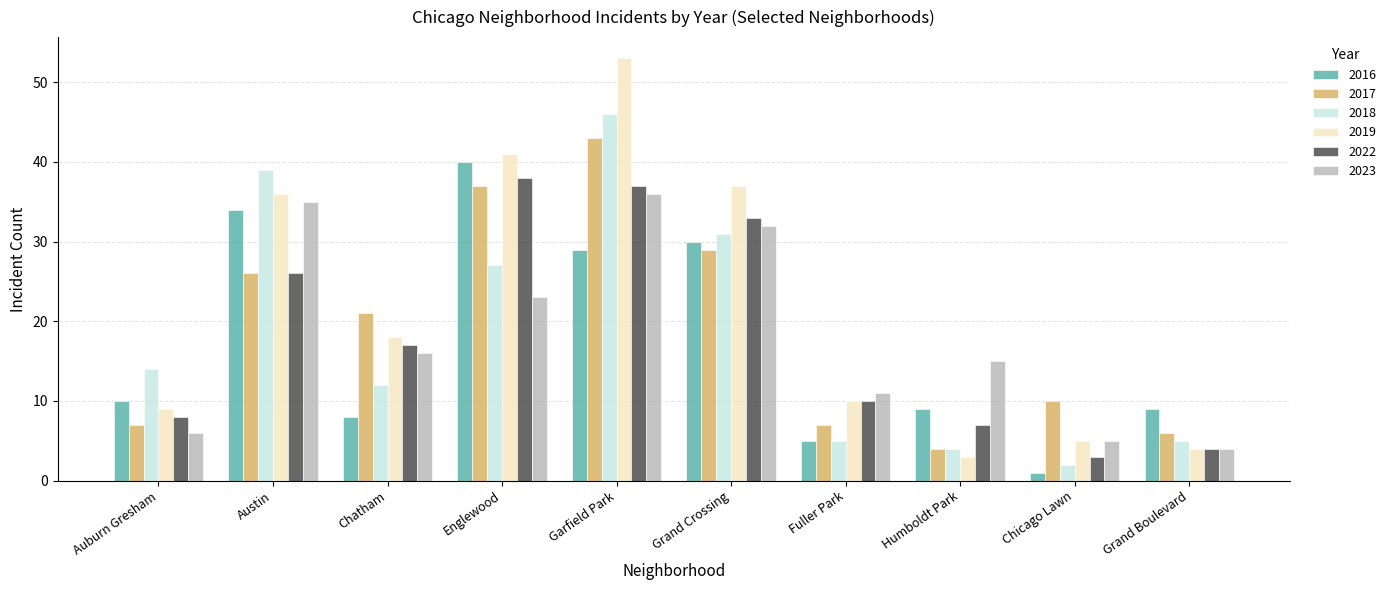

Which series has the widest spread of values?

2019